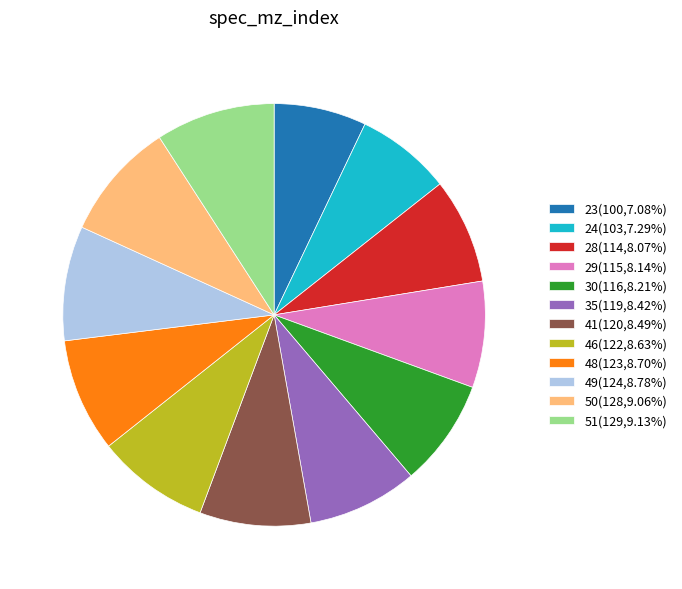

Is there any slice that represents more than half of the pie?

No